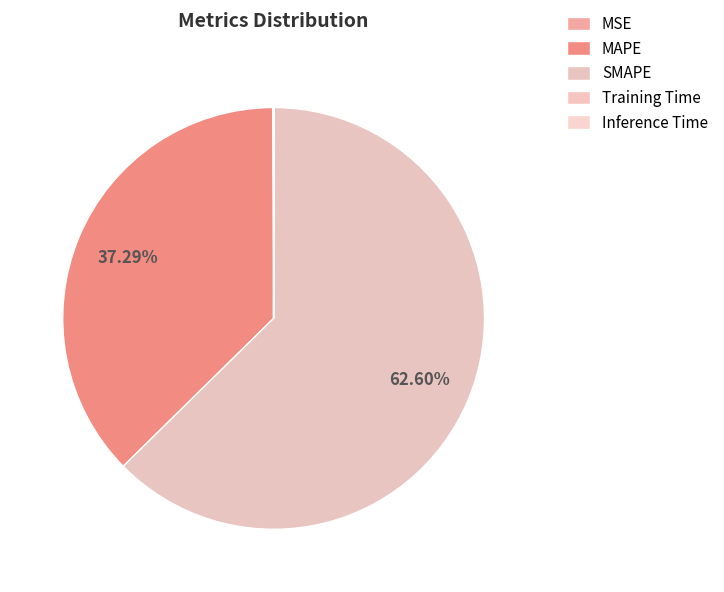

Rank the categories by value from lowest to highest.

Training Time, Inference Time, MSE, MAPE, SMAPE